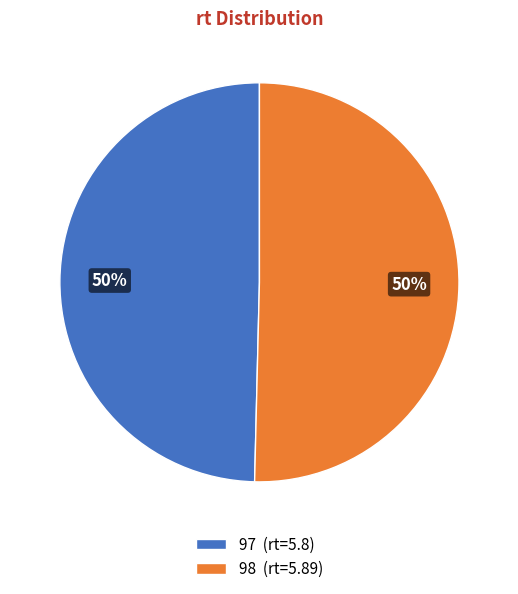

Which slice represents more than half of the pie?

98